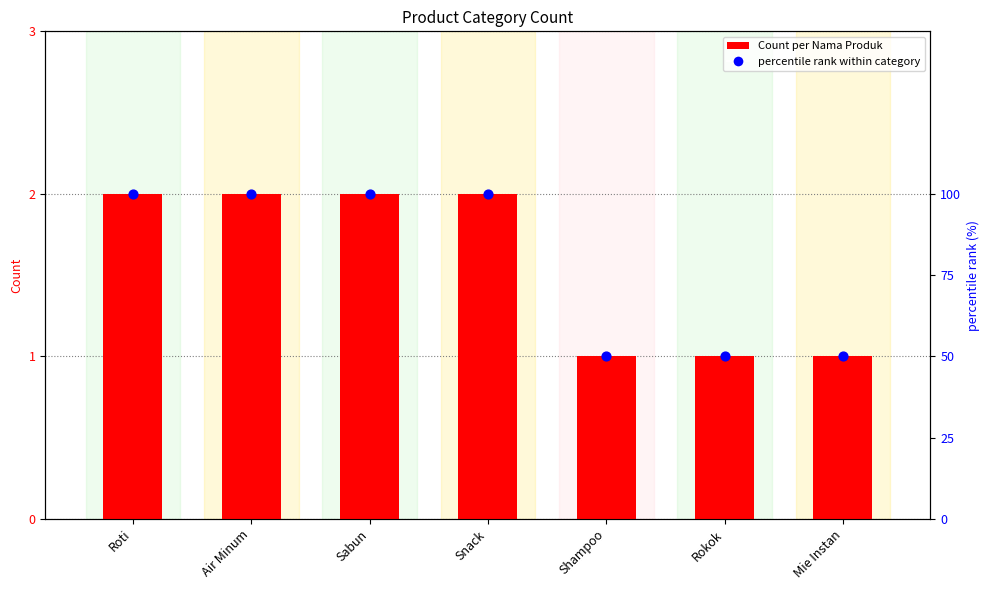

Which series reaches the maximum Y coordinate?

percentile rank within category